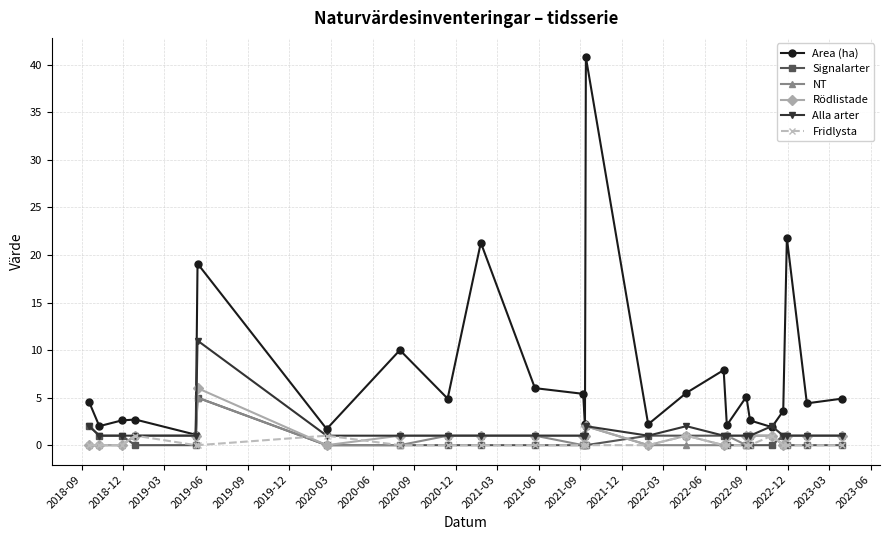

Count the number of categories in the chart.

25